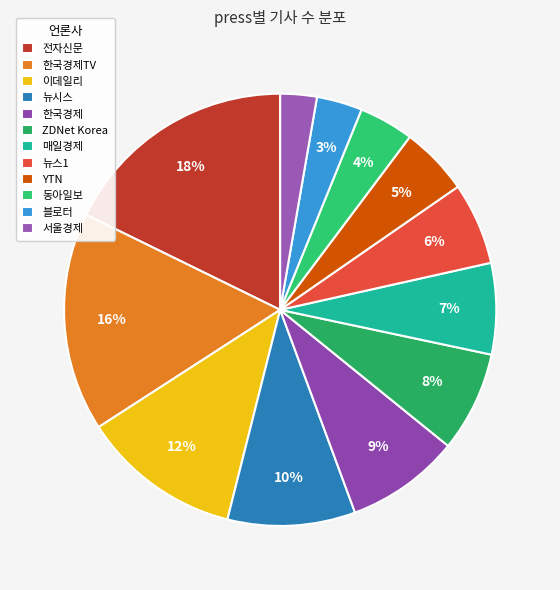

To the nearest percent, what is the difference between the largest and smallest slice percentages?

15%